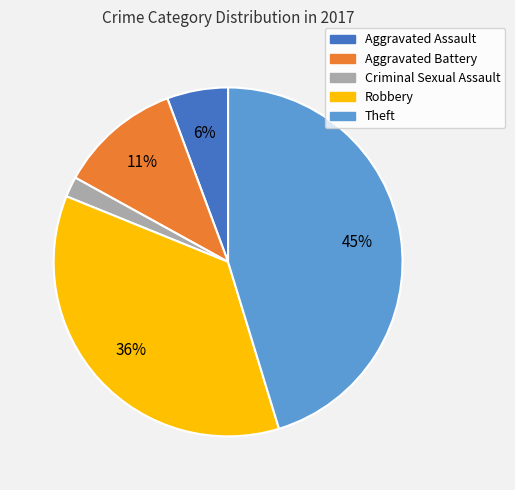

Is the sum of Theft and Robbery greater than half?

Yes